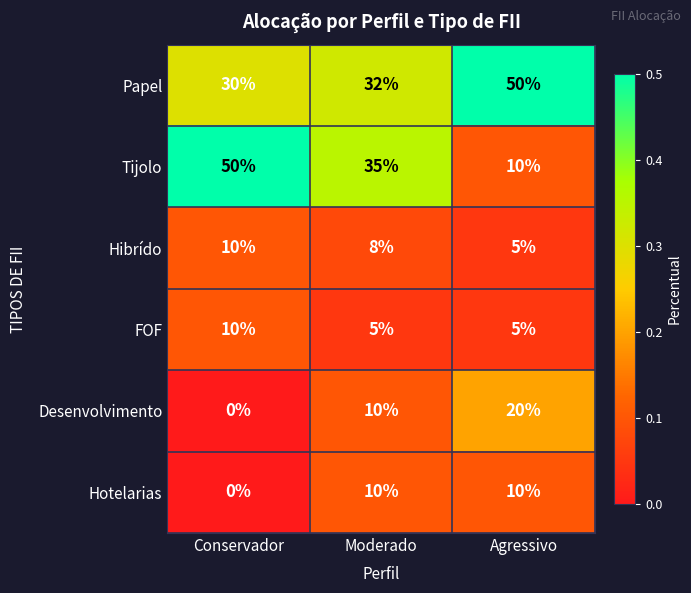

What is the spread (max minus min) of values at Conservador?

50